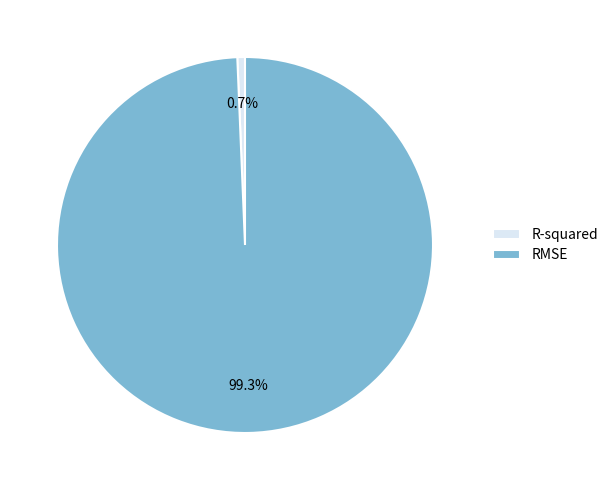

To the nearest percent, what is the average slice percentage?

50%